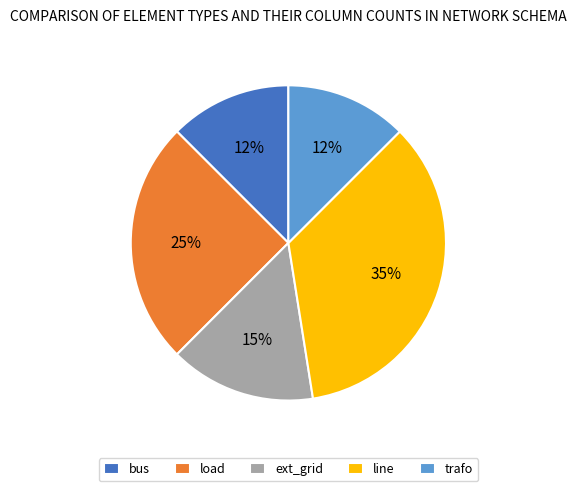

To the nearest percent, what portion does ext_grid represent?

15%